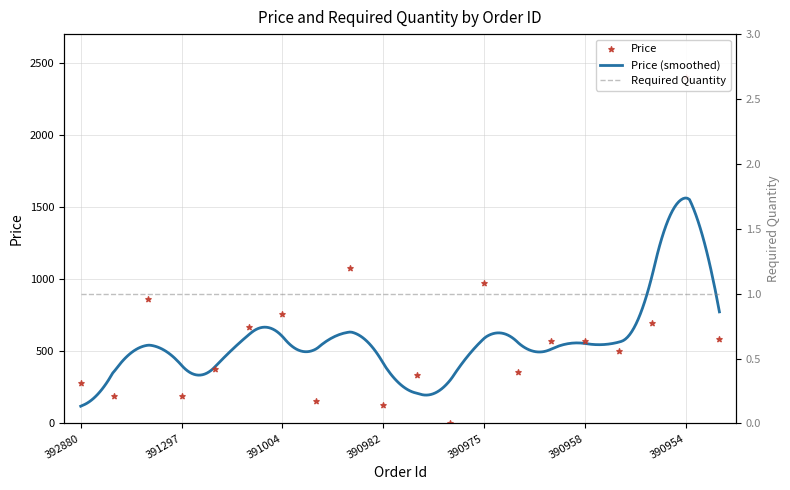

Approximately how many times larger is the value at 391297 compared to 390956?

0.4